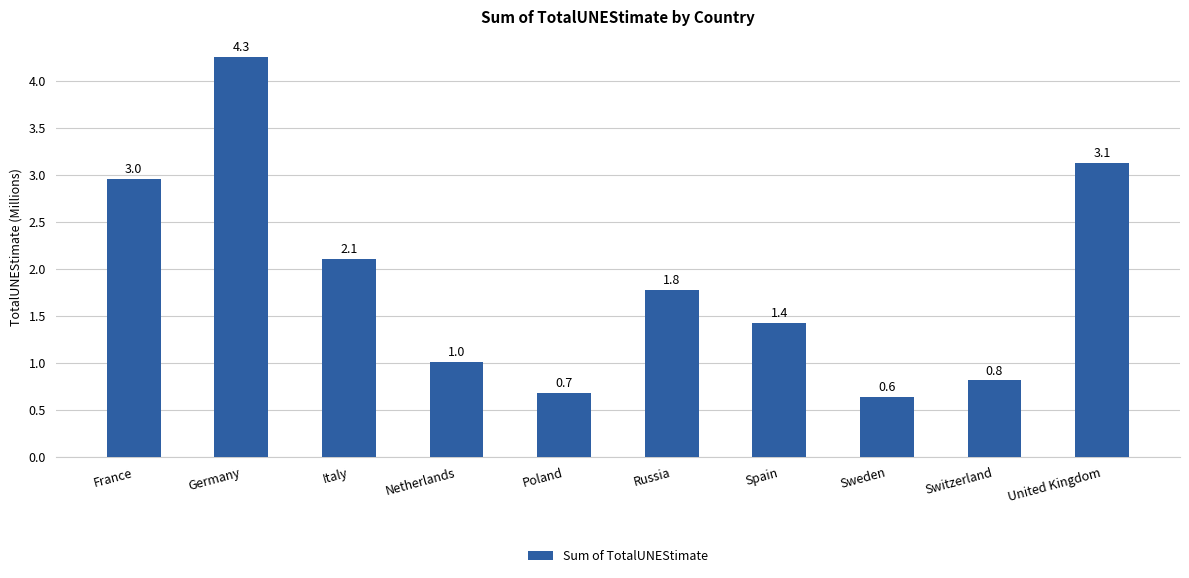

Reading left to right, what are all the values shown in this chart?

France=2957880	Germany=4259935	Italy=2107703	Netherlands=1012847	Poland=679442	Russia=1778782	Spain=1427381	Sweden=635664	Switzerland=812867	United Kingdom=3131378